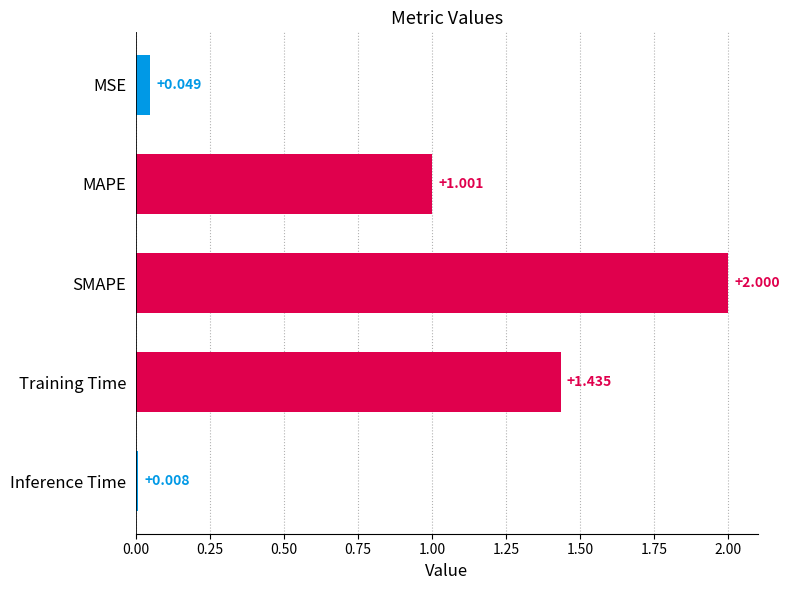

What is the label of the 1st bar from the top?

MSE